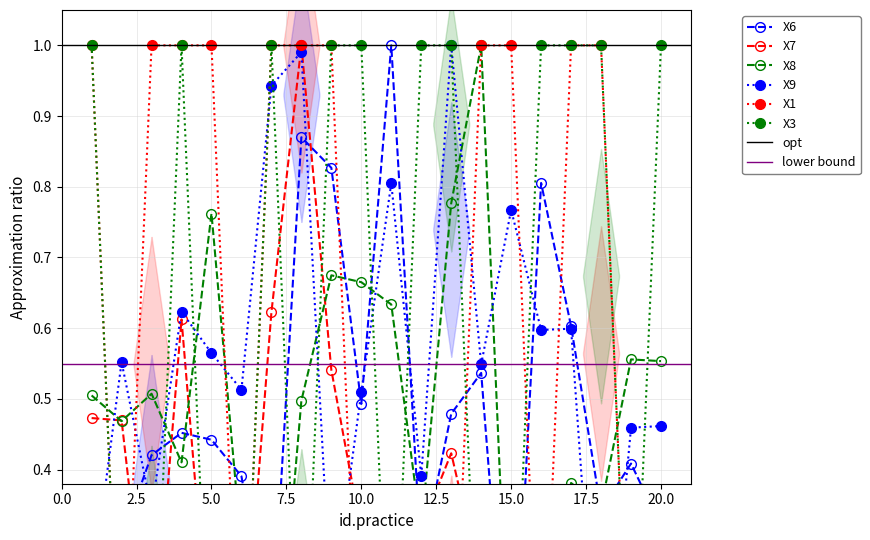

Reading left to right, what are all the values shown in this chart?

X6: 1=0.3	2=0.3	3=0.4	4=0.5	5=0.4	6=0.4	7=0.1	8=0.9	9=0.8	10=0.5	11=1.0	12=0.3	13=0.5	14=0.5	15=0.0	16=0.8	17=0.6	18=0.3	19=0.4	20=0.3
X7: 1=0.5	2=0.5	3=0.1	4=0.6	5=0.1	6=0.1	7=0.6	8=1.0	9=0.5	10=0.3	11=0.0	12=0.3	13=0.4	14=0.2	15=0.1	16=0.2	17=0.0	18=0.1	19=0.2	20=0.0
X8: 1=0.5	2=0.5	3=0.5	4=0.4	5=0.8	6=0.3	7=0.0	8=0.5	9=0.7	10=0.7	11=0.6	12=0.3	13=0.8	14=1.0	15=0.0	16=0.1	17=0.4	18=0.3	19=0.6	20=0.6
X9: 1=0.2	2=0.6	3=0.3	4=0.6	5=0.6	6=0.5	7=0.9	8=1.0	9=0.2	10=0.5	11=0.8	12=0.4	13=1.0	14=0.5	15=0.8	16=0.6	17=0.6	18=0.0	19=0.5	20=0.5
X1: 1=1.0	2=0.0	3=1.0	4=1.0	5=1.0	6=0.0	7=1.0	8=1.0	9=1.0	10=0.0	11=0.0	12=0.0	13=0.0	14=1.0	15=1.0	16=0.0	17=1.0	18=1.0	19=0.0	20=0.0
X3: 1=1.0	2=0.0	3=0.0	4=1.0	5=0.0	6=0.0	7=1.0	8=0.0	9=1.0	10=1.0	11=0.0	12=1.0	13=1.0	14=0.0	15=0.0	16=1.0	17=1.0	18=1.0	19=0.0	20=1.0